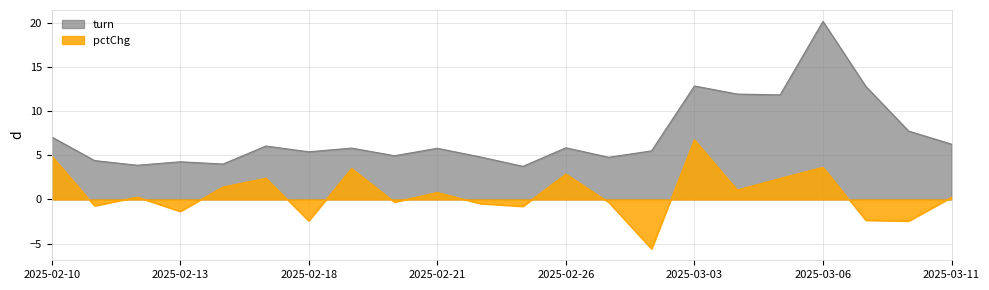

Which series has the largest total across all categories?

turn